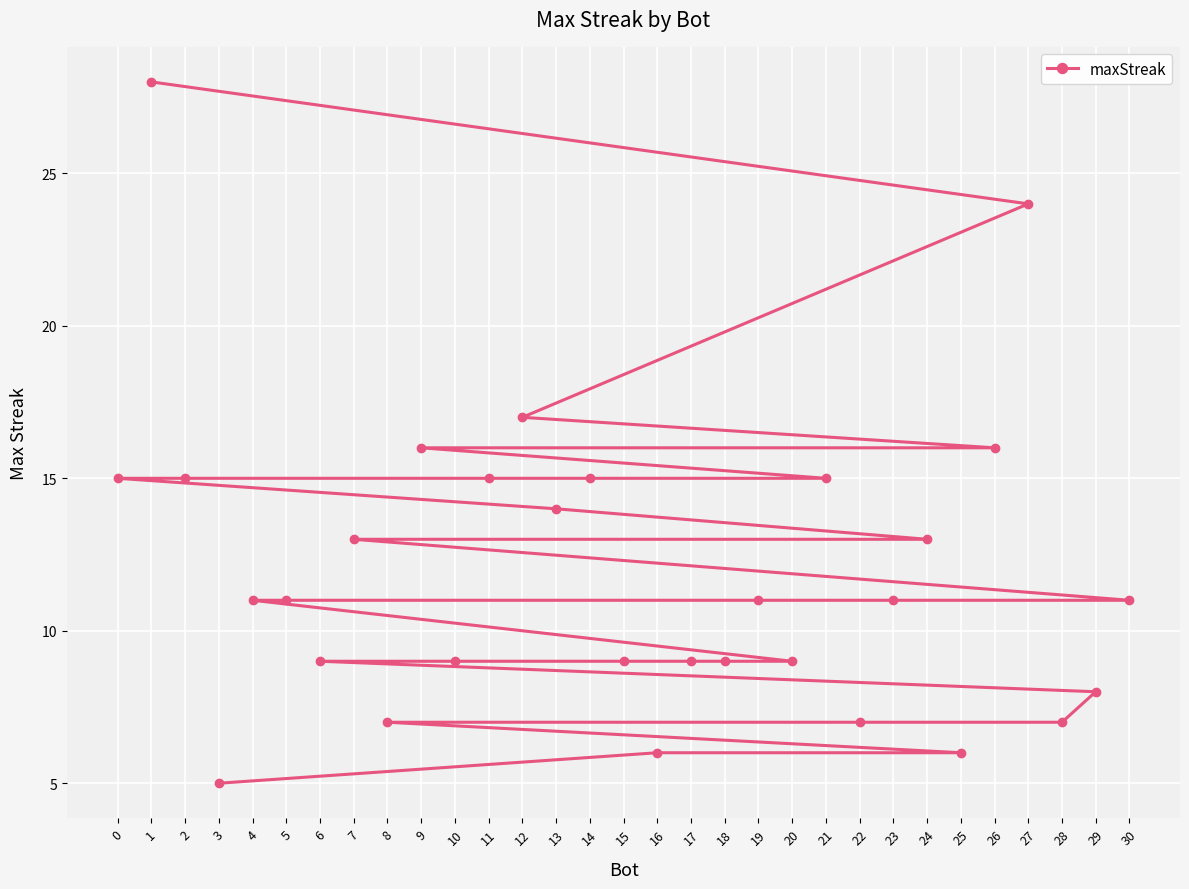

Between 21 and 16, which is larger?

21